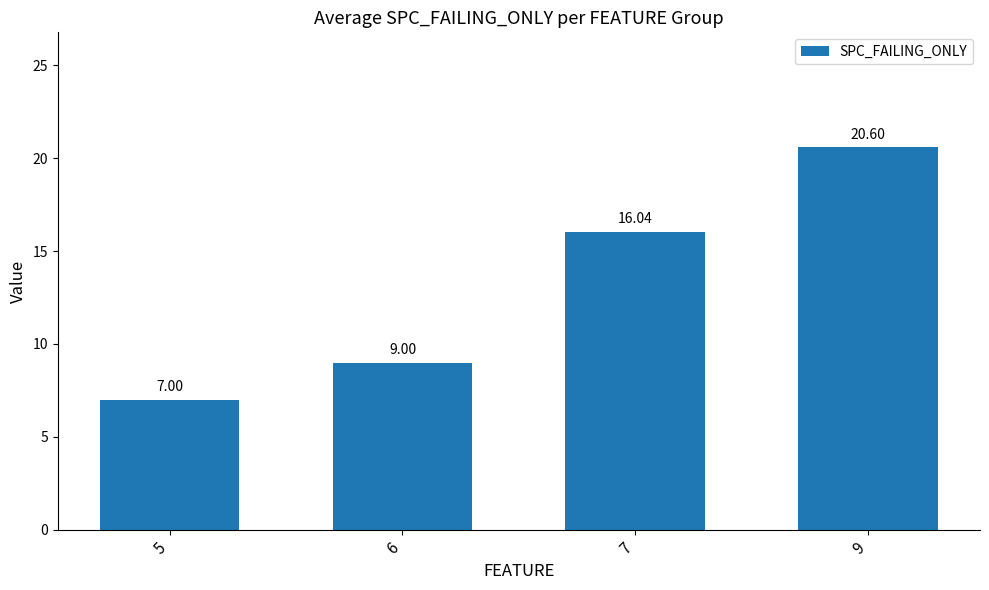

How many bars are there in total?

4